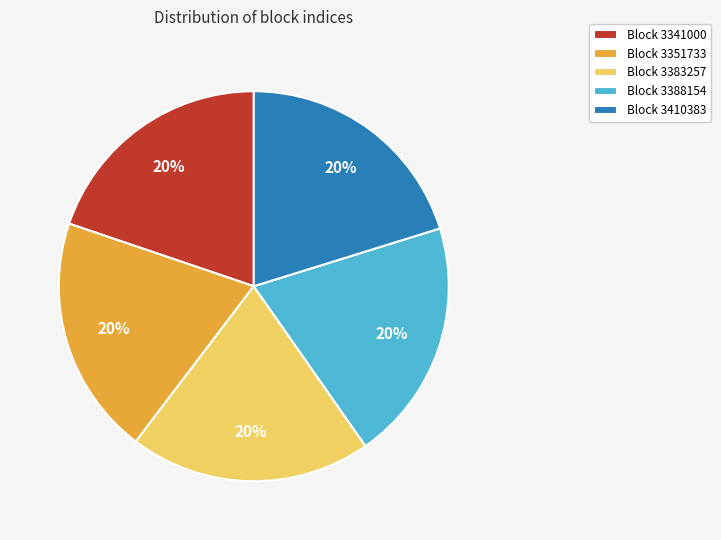

Is there a majority slice in this chart?

No